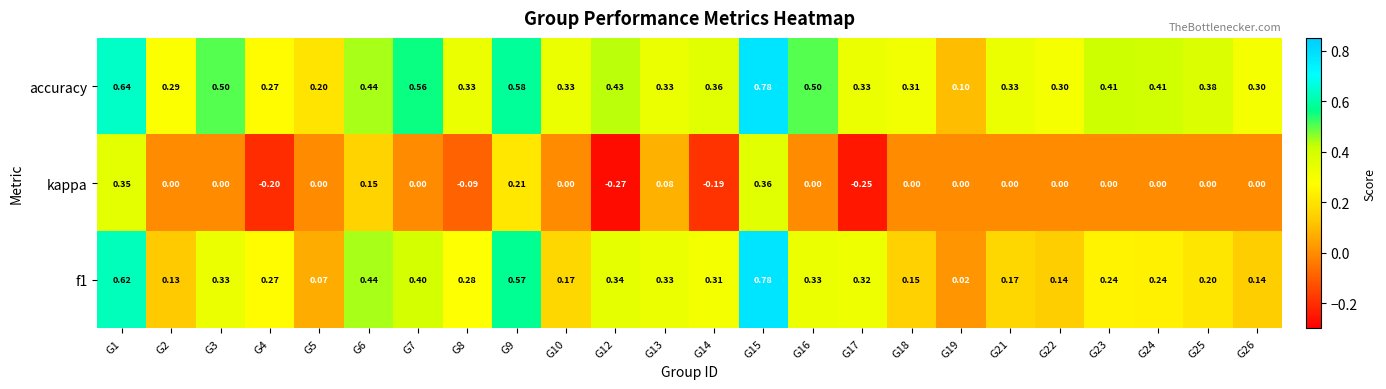

Is the value of accuracy at G2 greater than the value of kappa at G24?

Yes